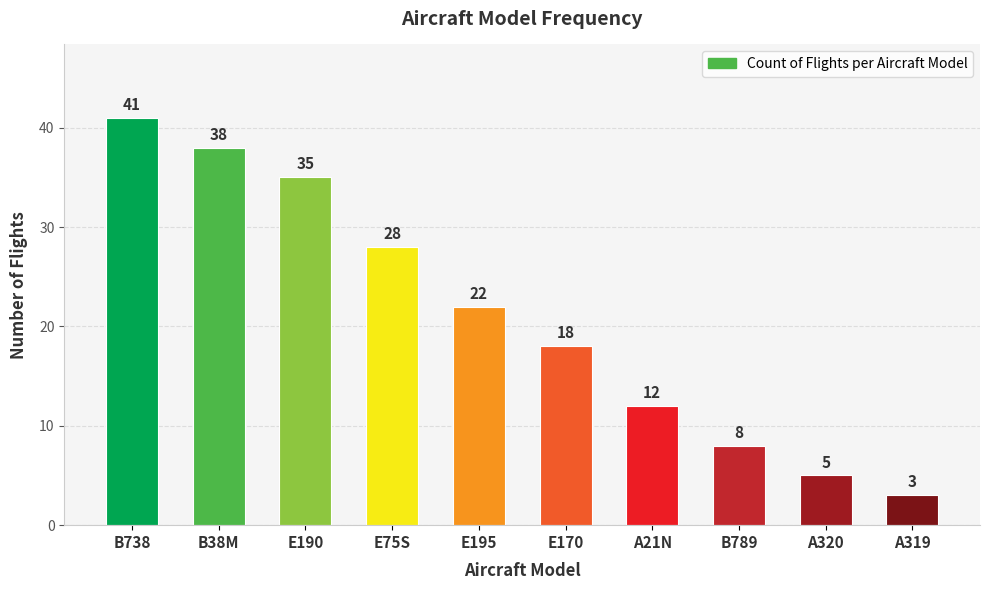

What is the label of the 4th bar from the left?

E75S